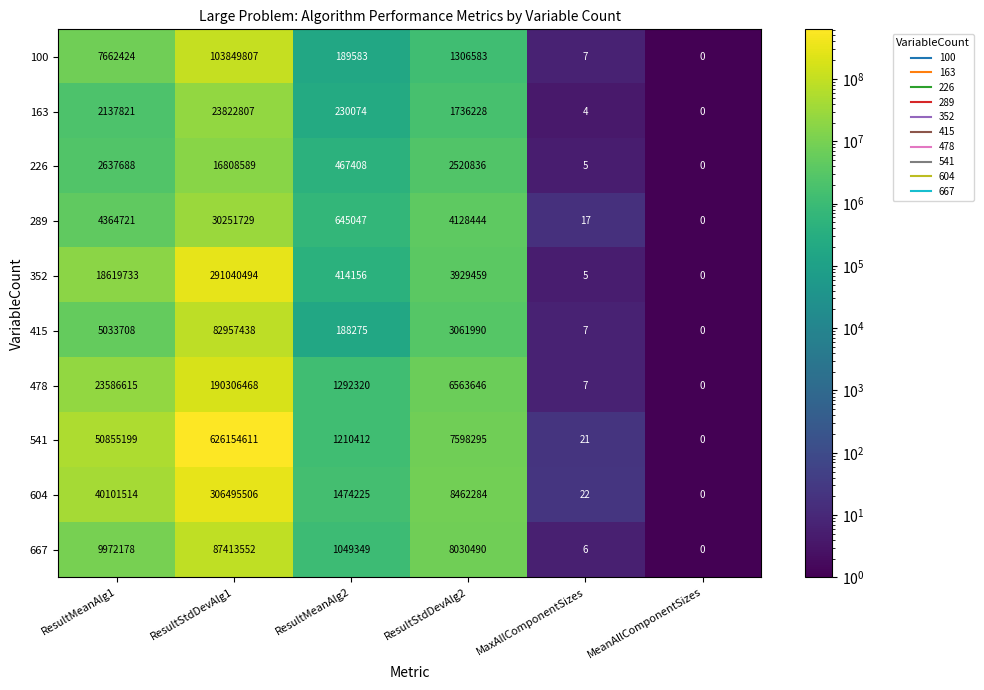

What is the difference between the highest and lowest values at MaxAllComponentSizes?

18